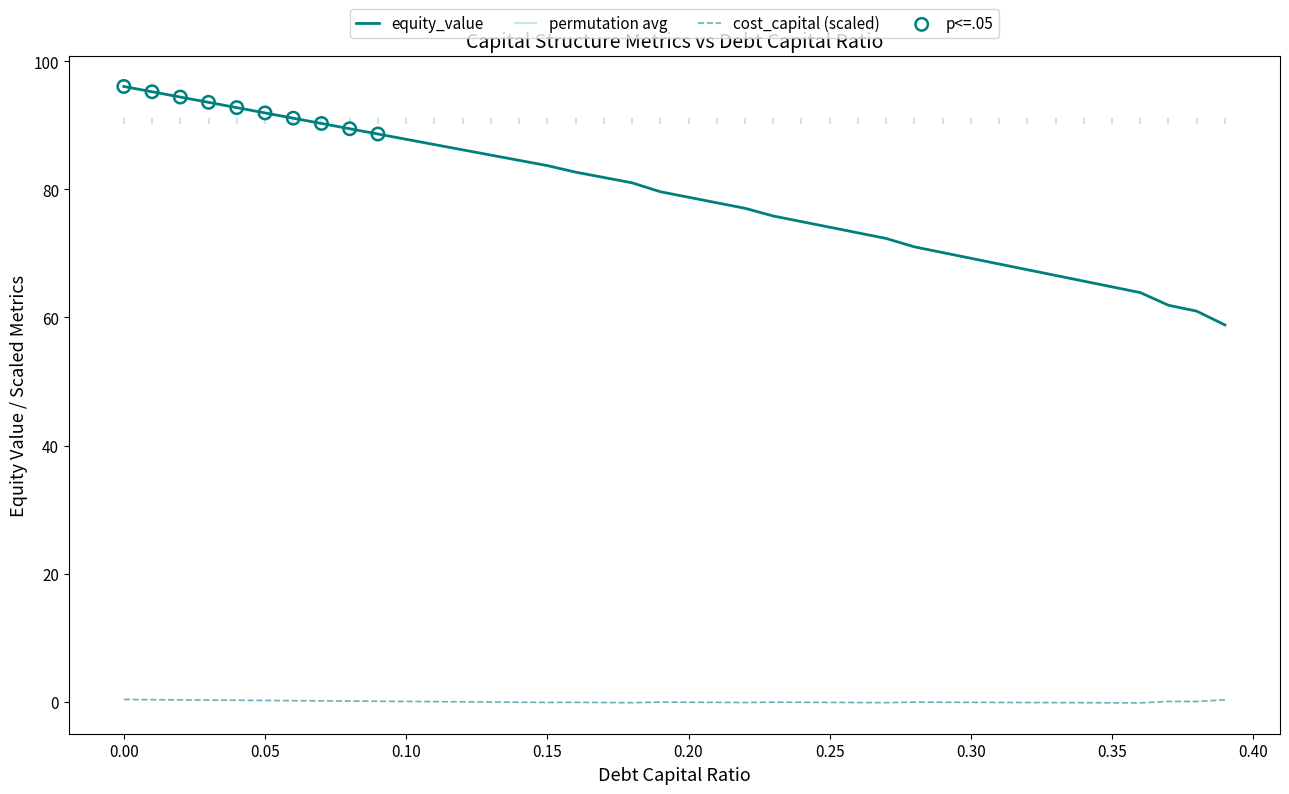

The value of equity_value at 0.20 is 78.8. True or false?

True